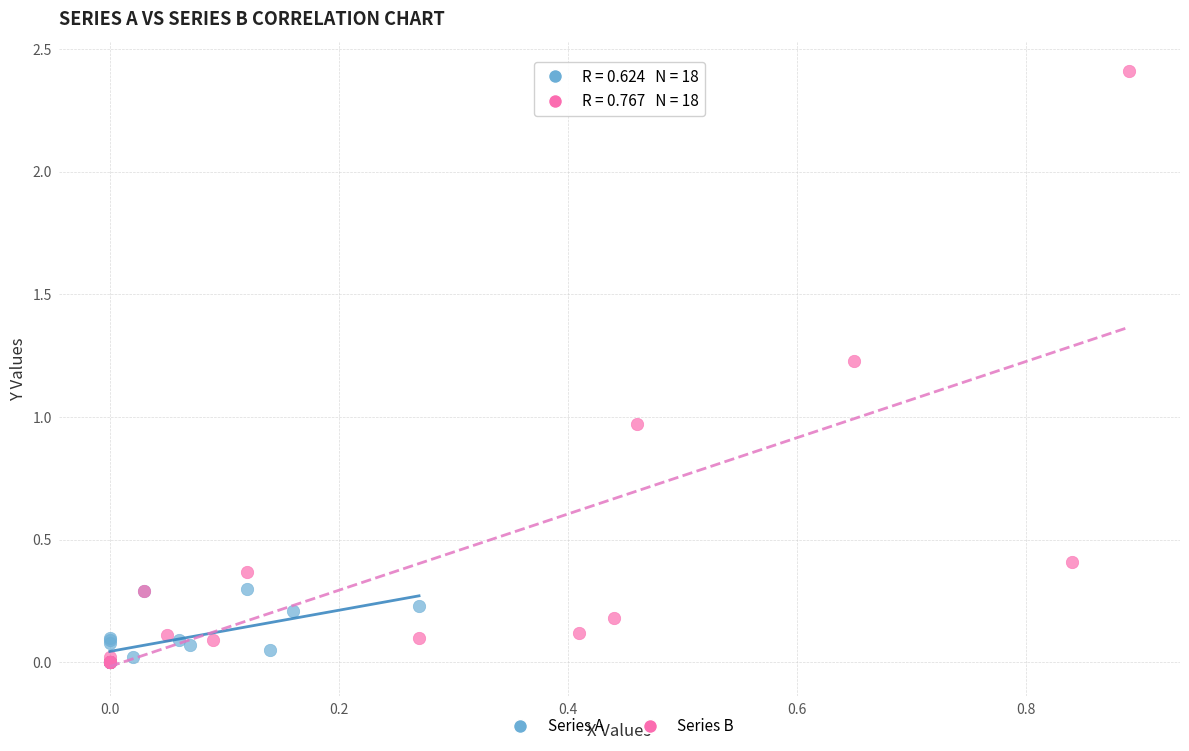

Which series contains the highest Y value?

Series B